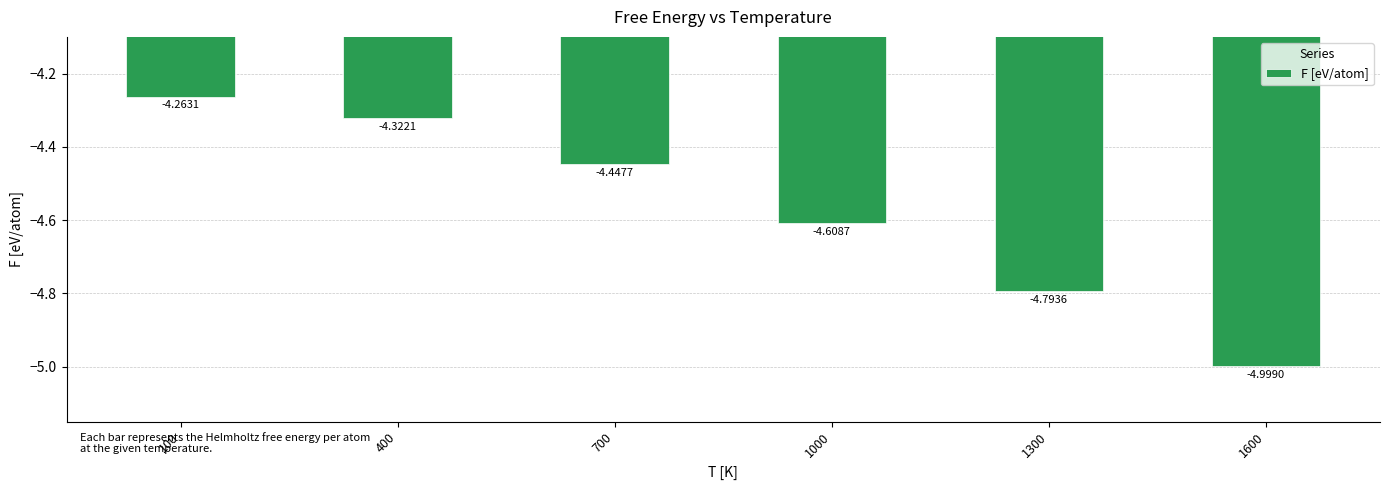

Rank the categories by value from lowest to highest.

1600, 1300, 1000, 700, 400, 100